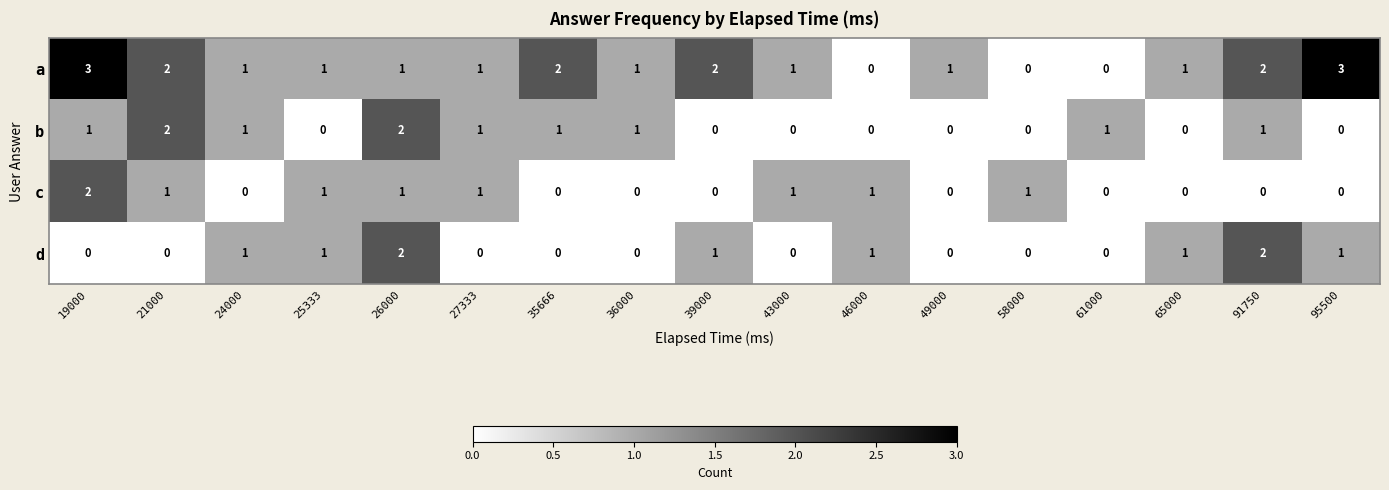

Is it true that b equals 1 at 91750?

True